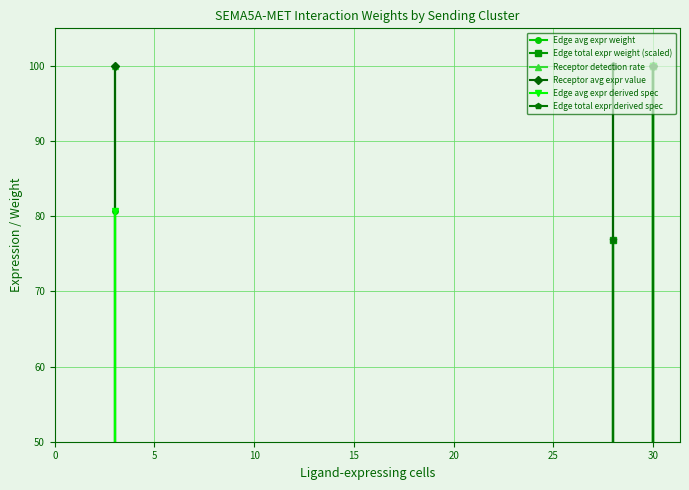

Is this an area chart (filled region under the line)?

No